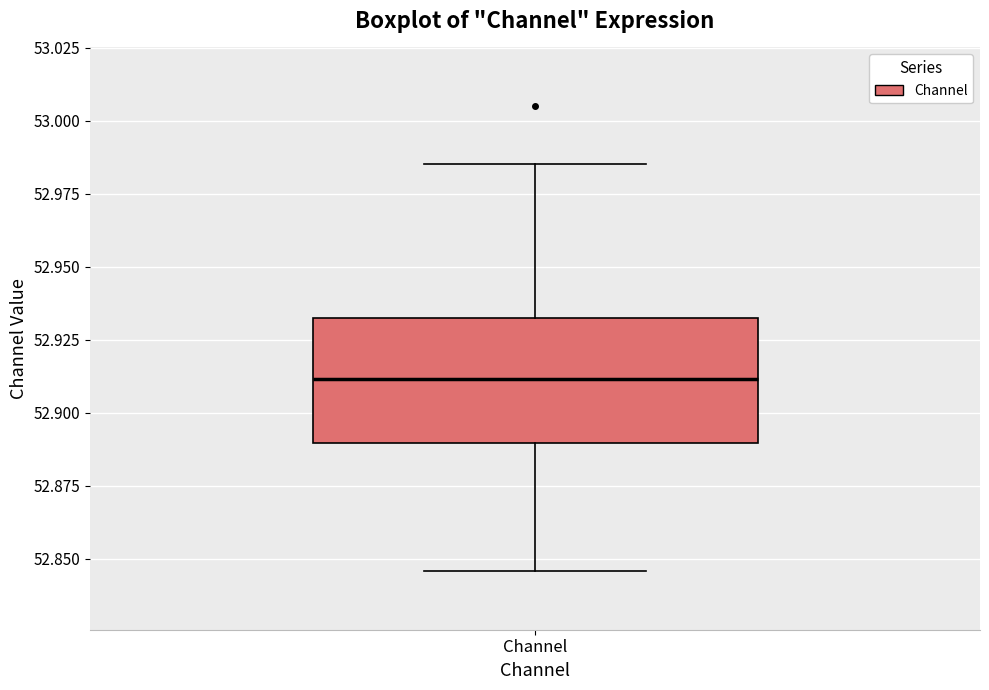

Where is the lower edge of the box for Channel on the y-axis? The values are not printed on the chart, so give them approximately, as read against the axis.

52.890